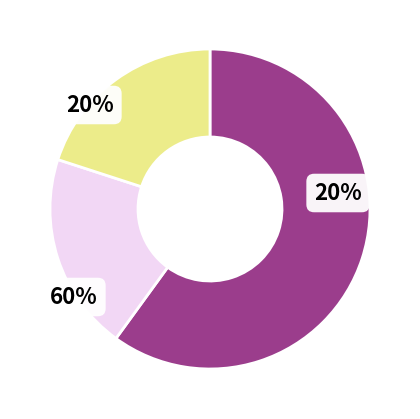

To the nearest percent, what is the difference between the largest and smallest slice percentages?

40%